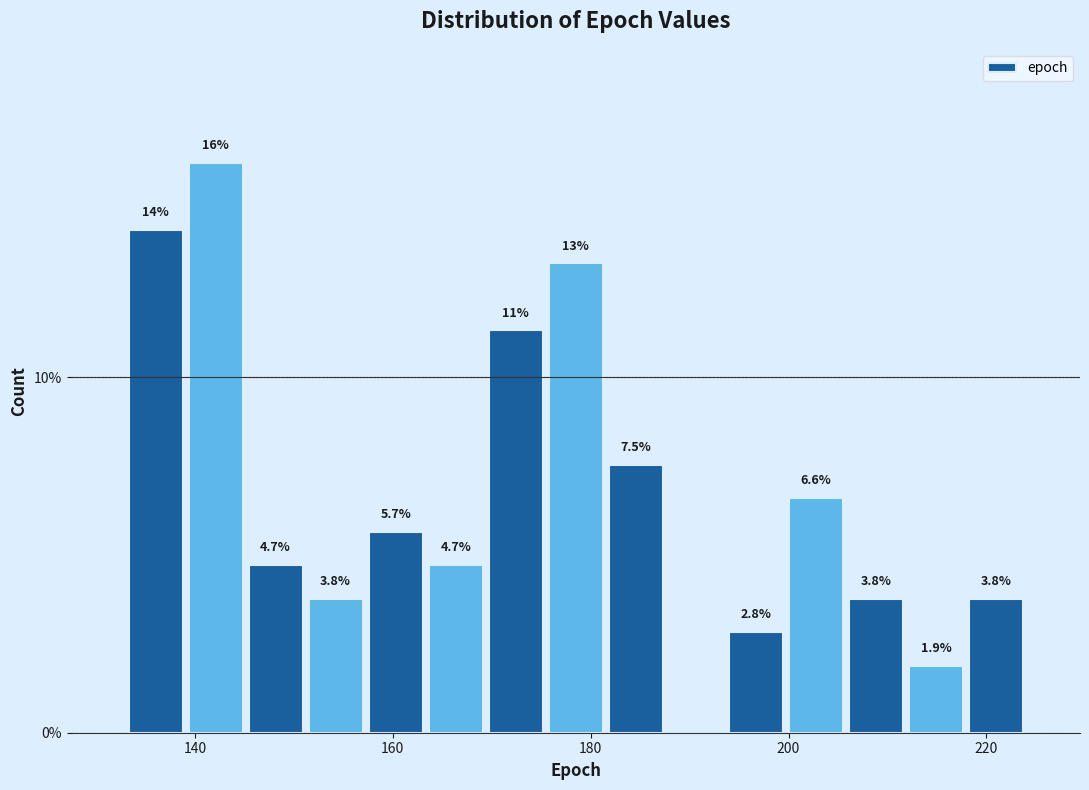

Read against the x-axis, roughly where is the centre of the tallest bar?

142